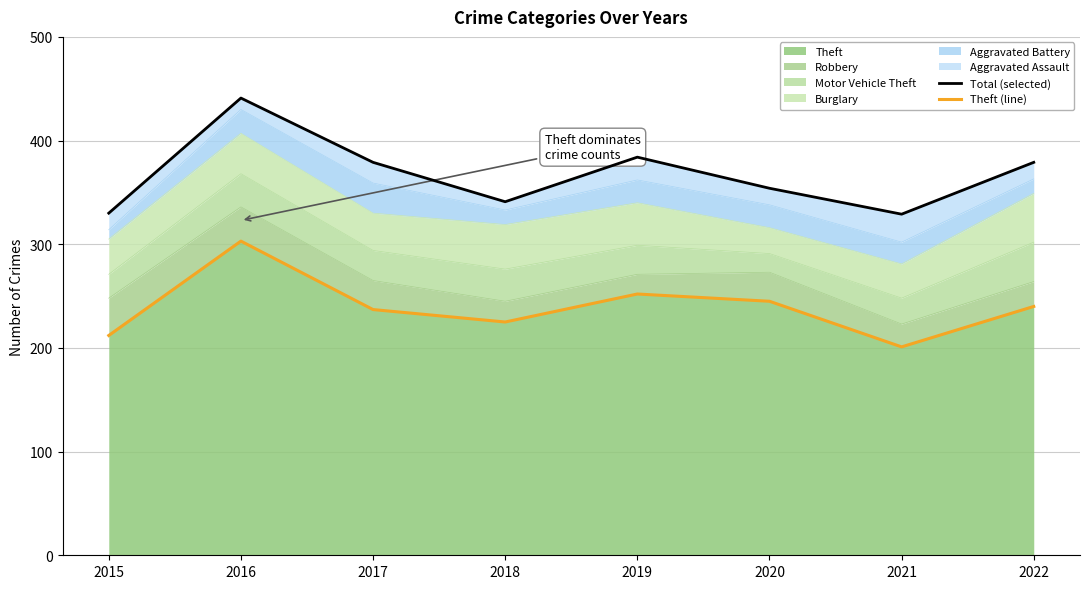

What is the maximum value shown in the chart?

441